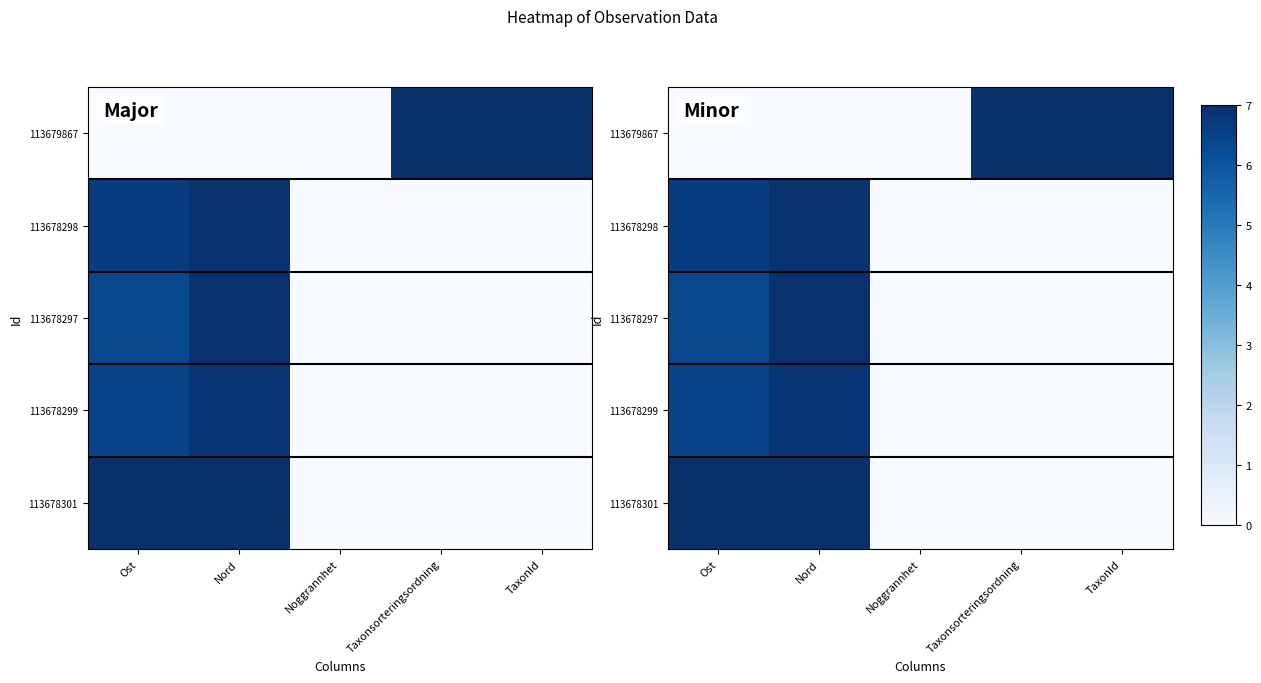

What is the difference between the 113678301 values at Taxonsorteringsordning and Ost?

7.0